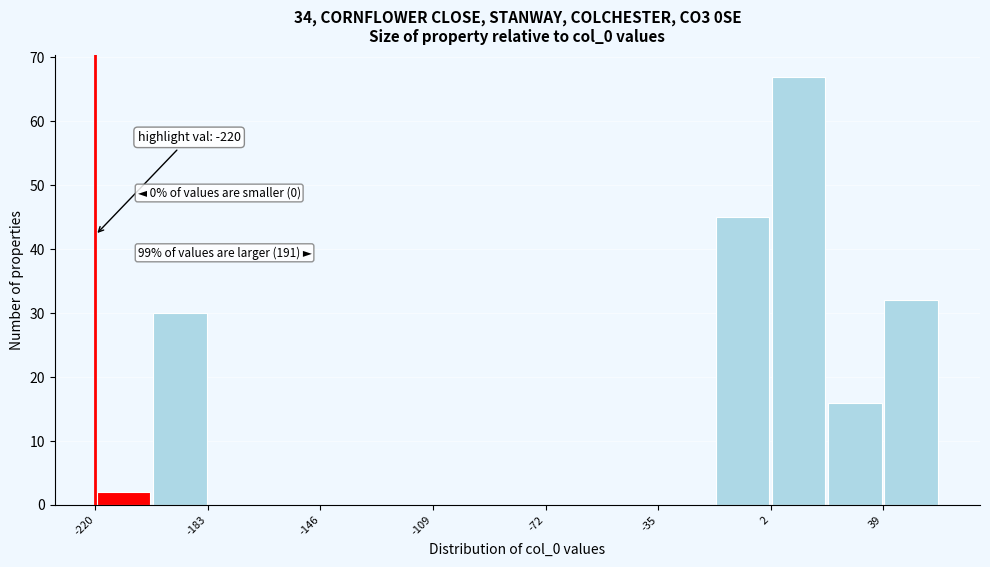

Read against the x-axis, roughly where is the centre of the tallest bar?

10